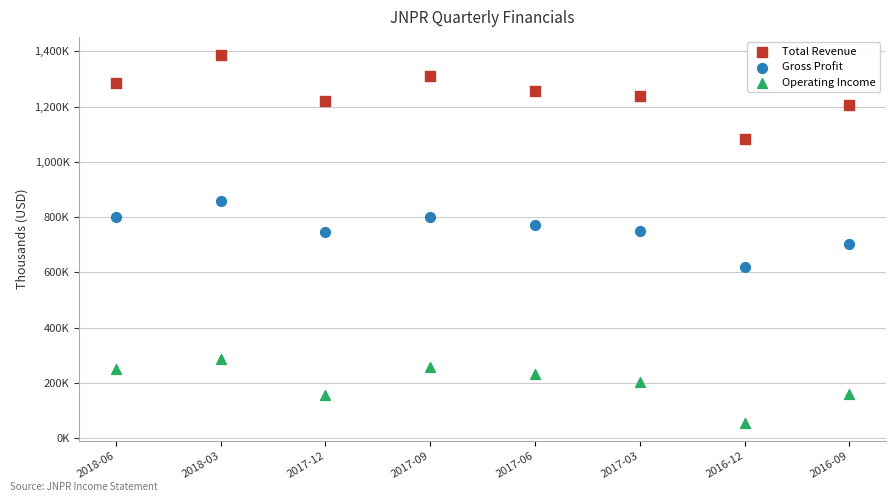

Which series reaches the maximum Y coordinate?

Total Revenue